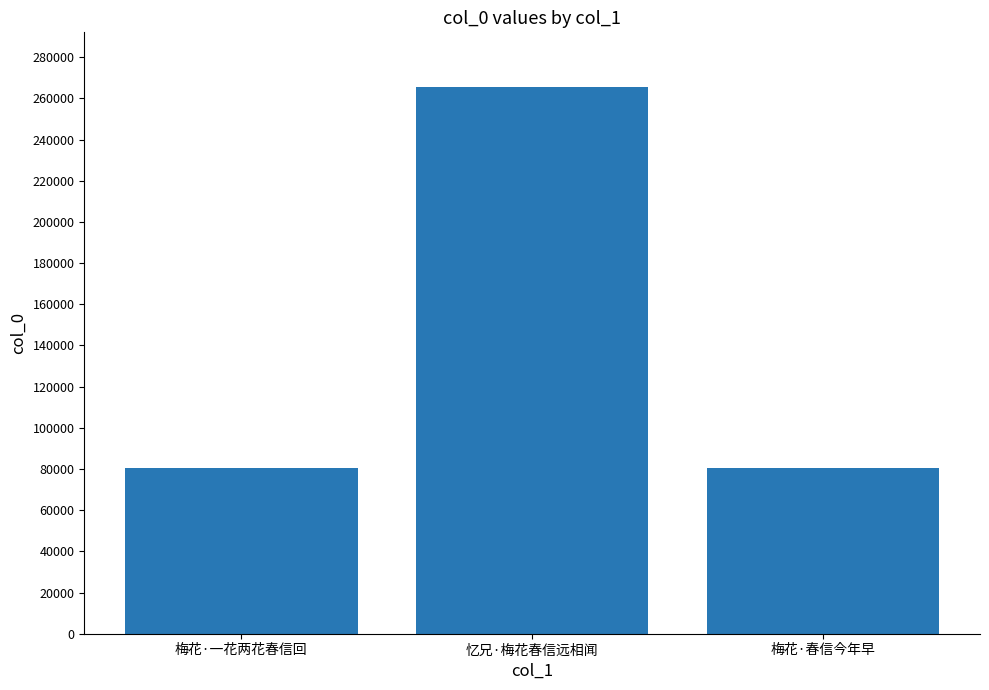

Approximately how many times larger is the value at 梅花·一花两花春信回 compared to 忆兄·梅花春信远相闻?

0.3